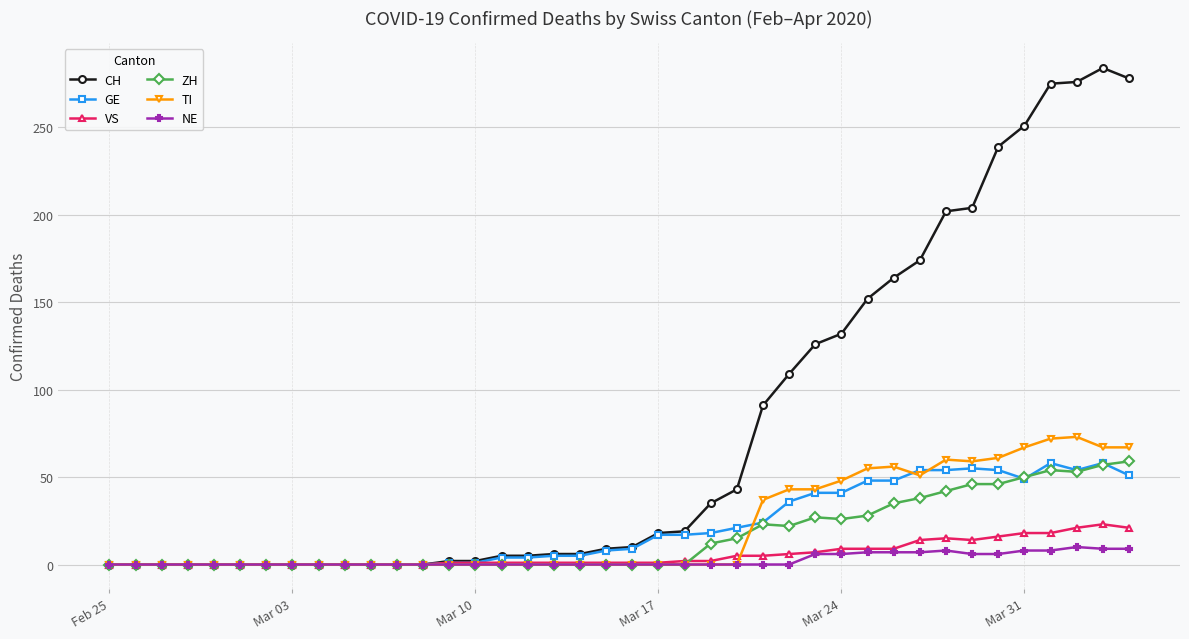

How many data points does each series have?

40